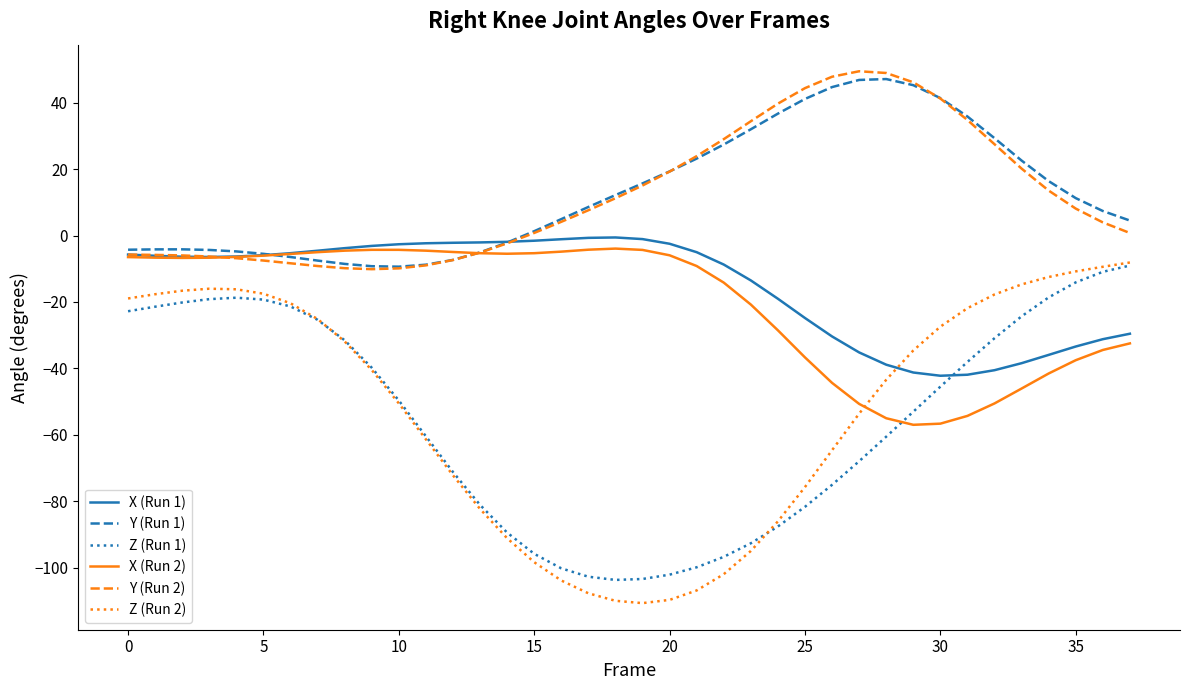

What is the maximum value for Y (Run 2)?

49.5